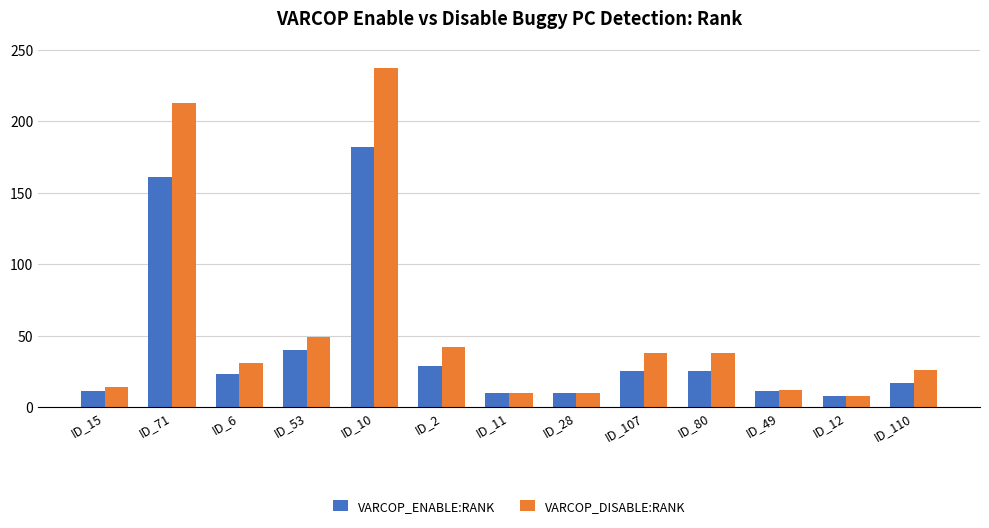

What is the value of the VARCOP_DISABLE:RANK bar at the 11th from the left?

12